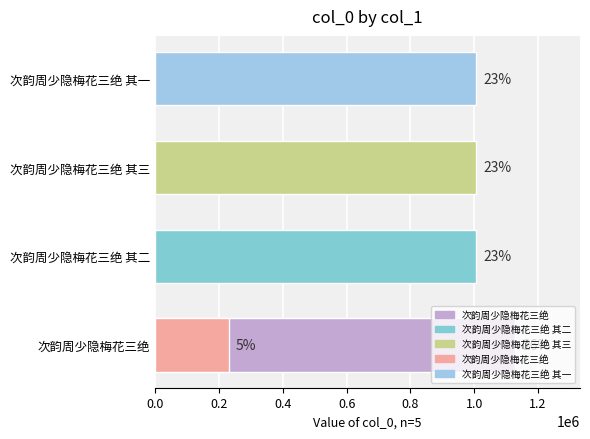

Are the bars horizontal?

Yes